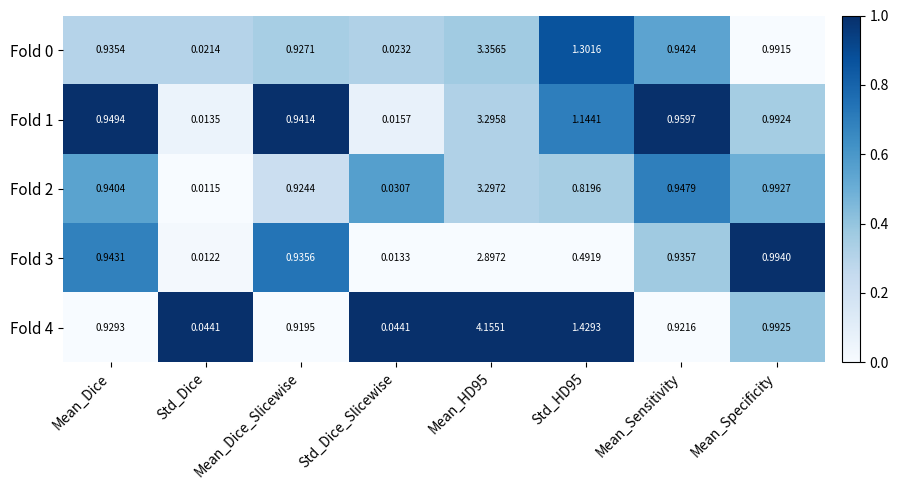

How many distinct data groups are displayed?

5